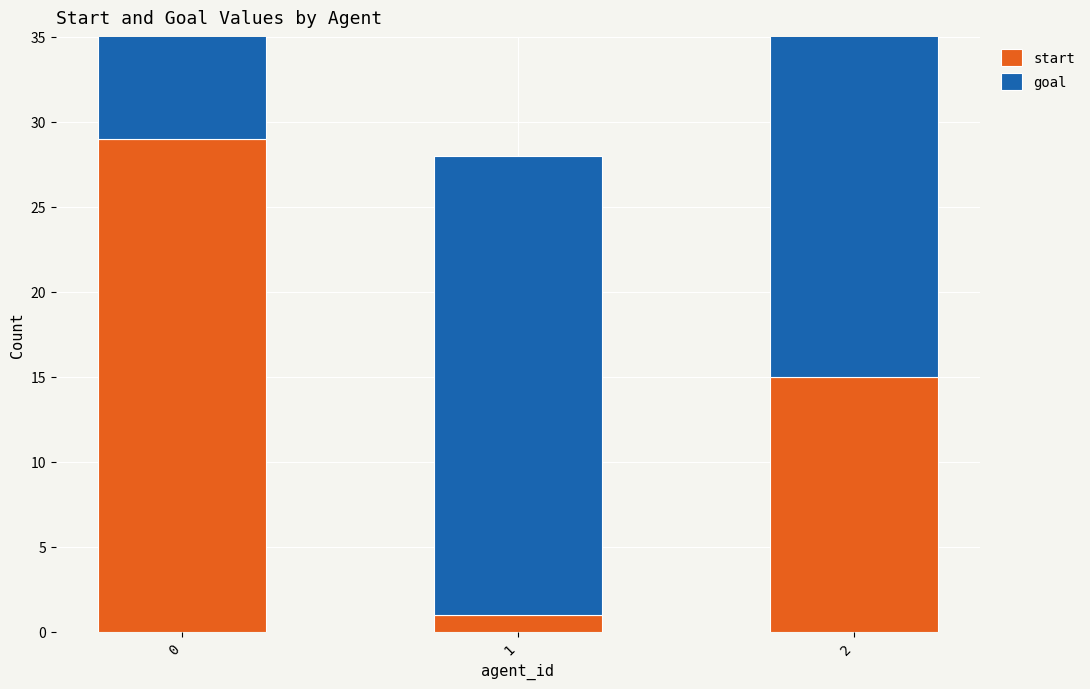

What is the minimum value shown in the chart?

1